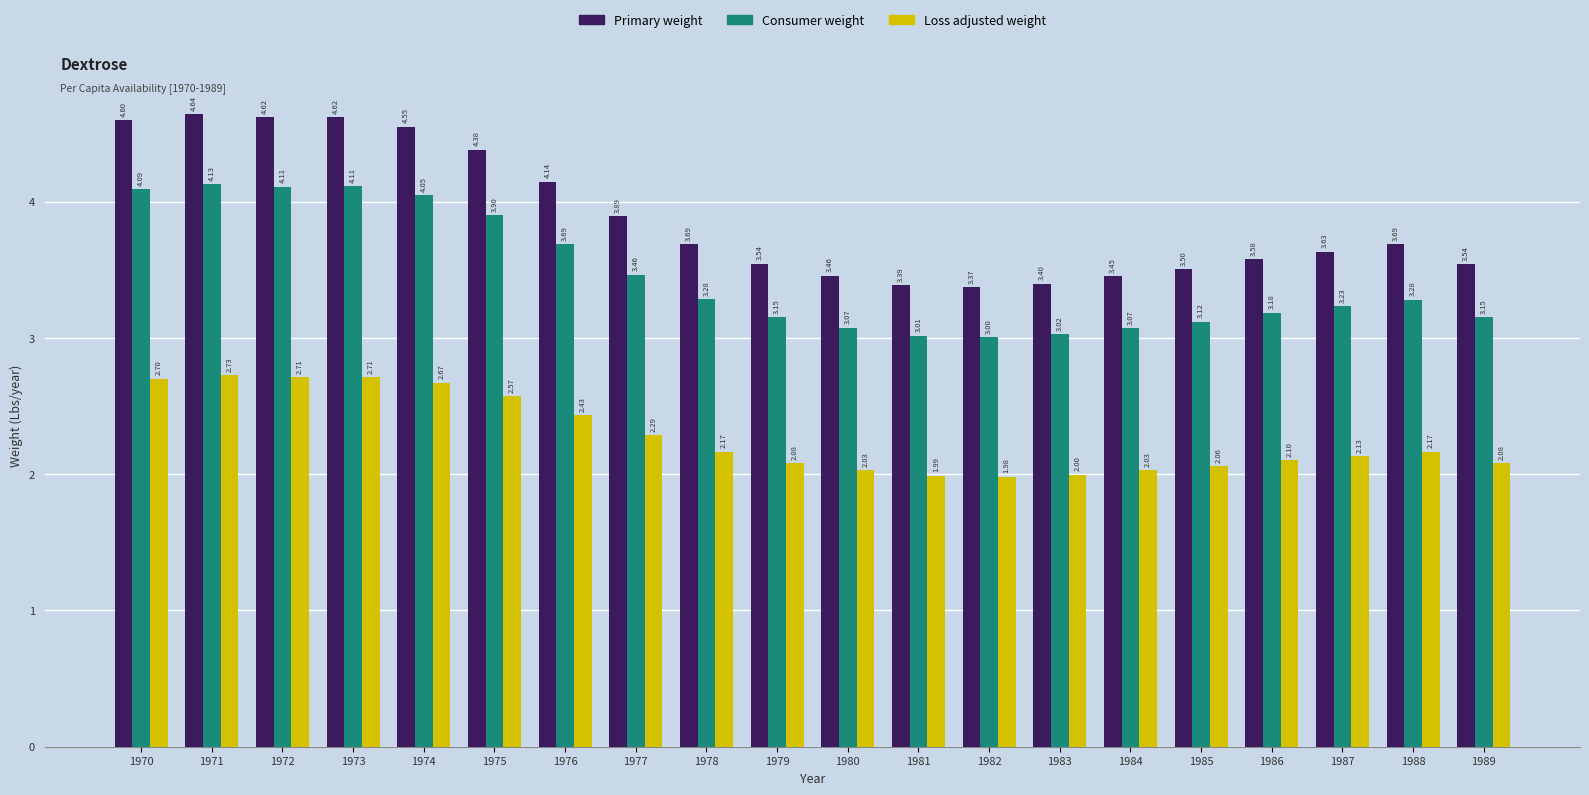

What are all the series names shown in the legend?

Primary weight, Consumer weight, Loss adjusted weight